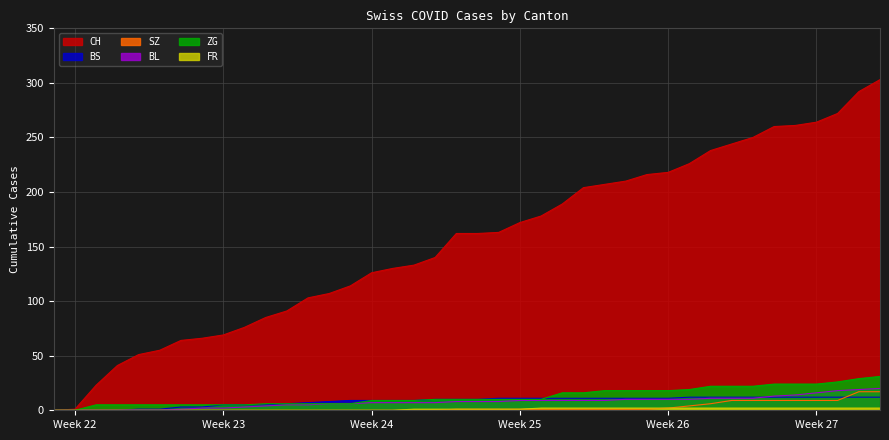

How many data points in BL are less than 8?

19